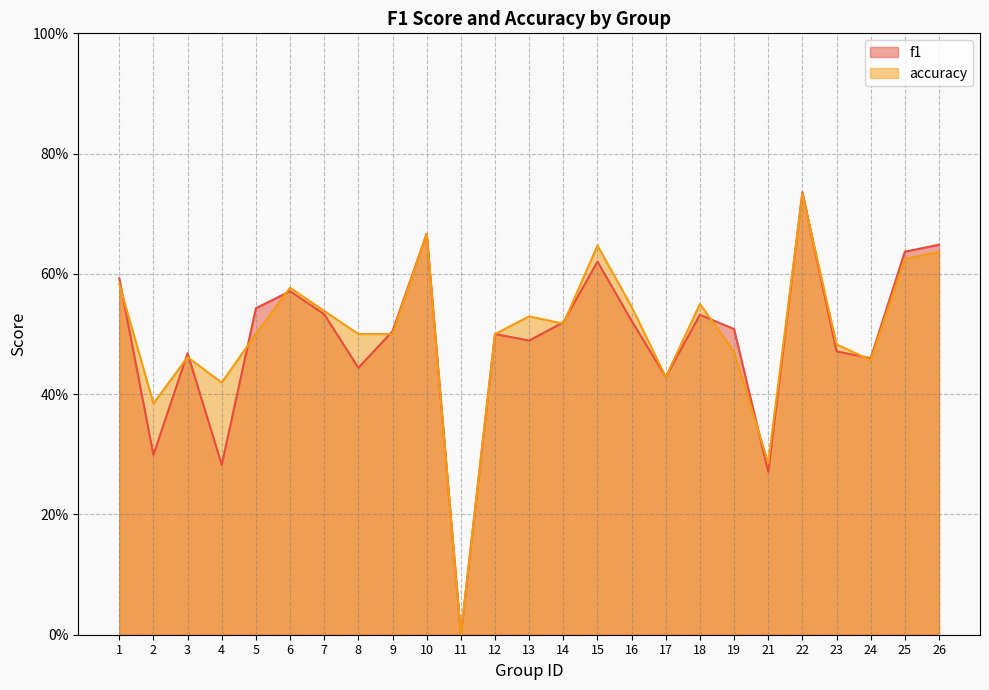

Count the accuracy values in the range 0 to 1.

25